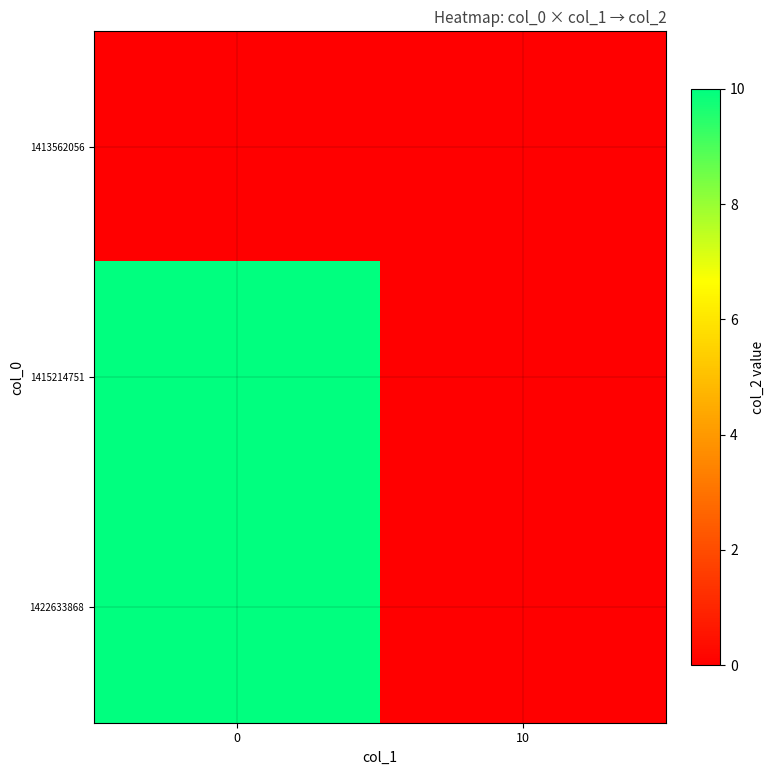

Reading right to left, transcribe all the data shown in this chart.

1413562056: 10=0	0=0
1415214751: 10=0	0=10
1422633868: 10=0	0=10